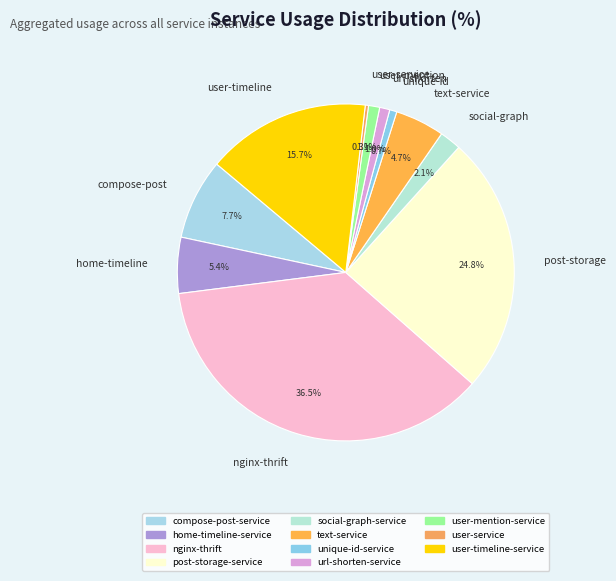

What is the largest slice in the pie chart?

nginx-thrift